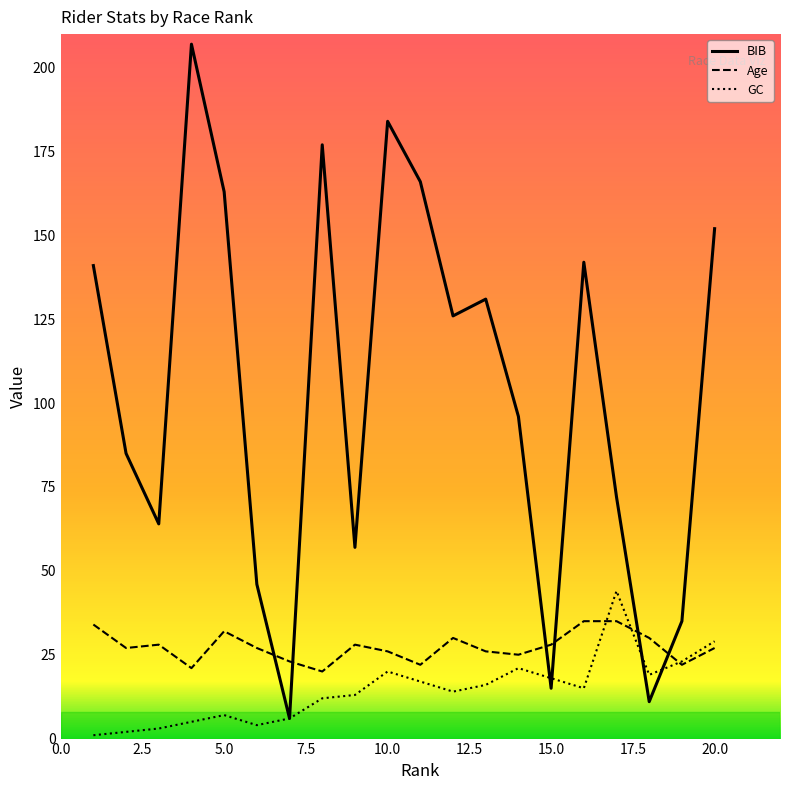

Which series has the largest range (max minus min)?

BIB